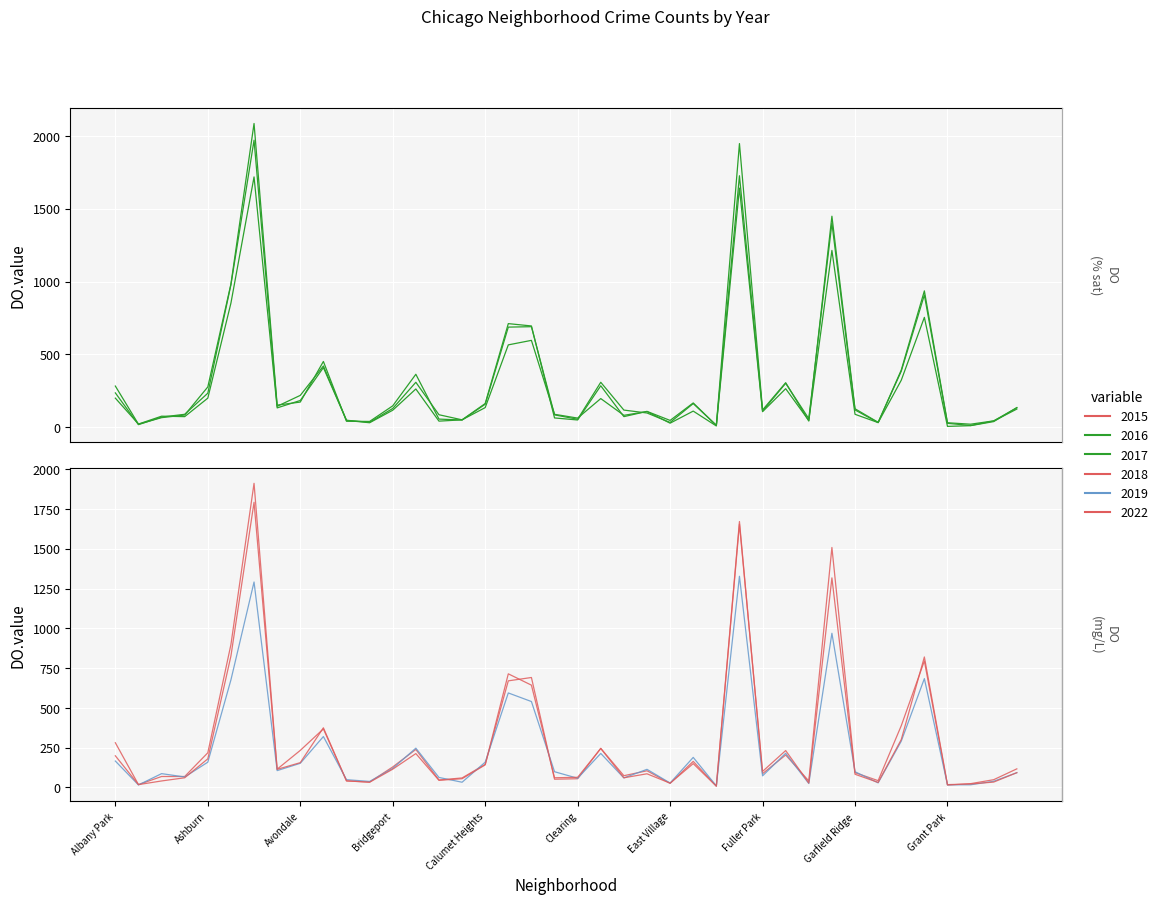

What is the maximum value shown in the chart?

2086